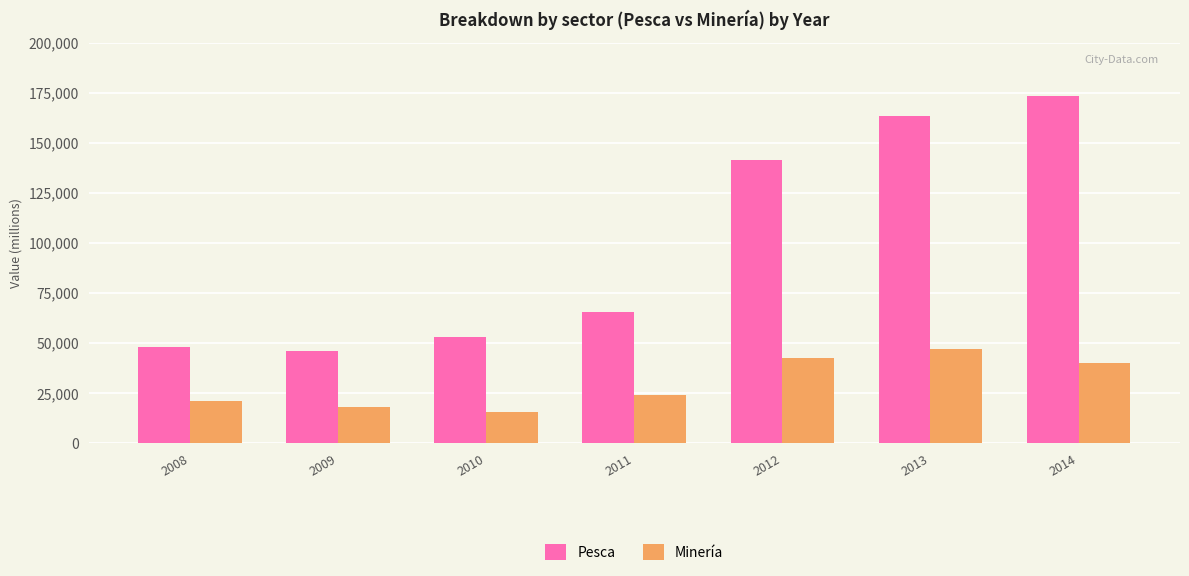

At which label does Pesca reach its peak?

2014